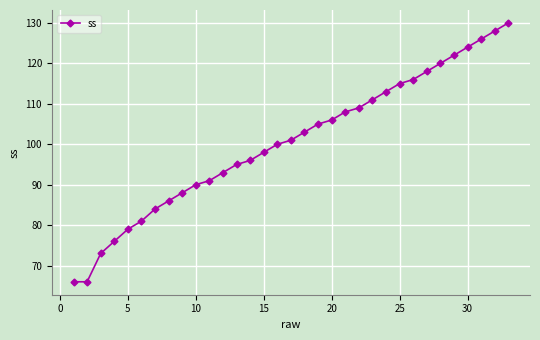

What is the difference between the second highest and second lowest values?

62